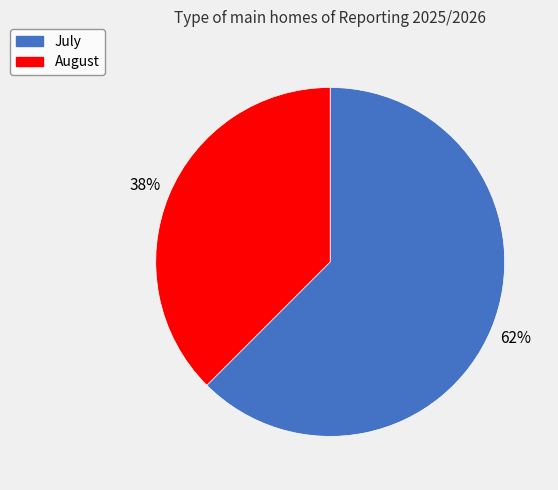

Which slice represents more than half of the pie?

July